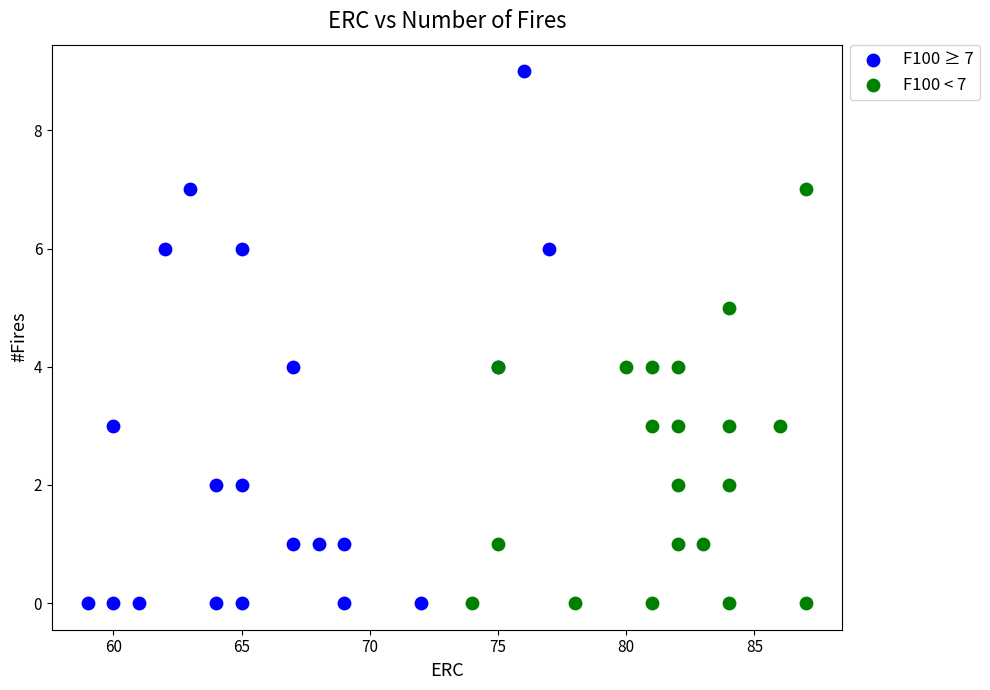

Which series has the largest Y range (max minus min)?

F100 ≥ 7